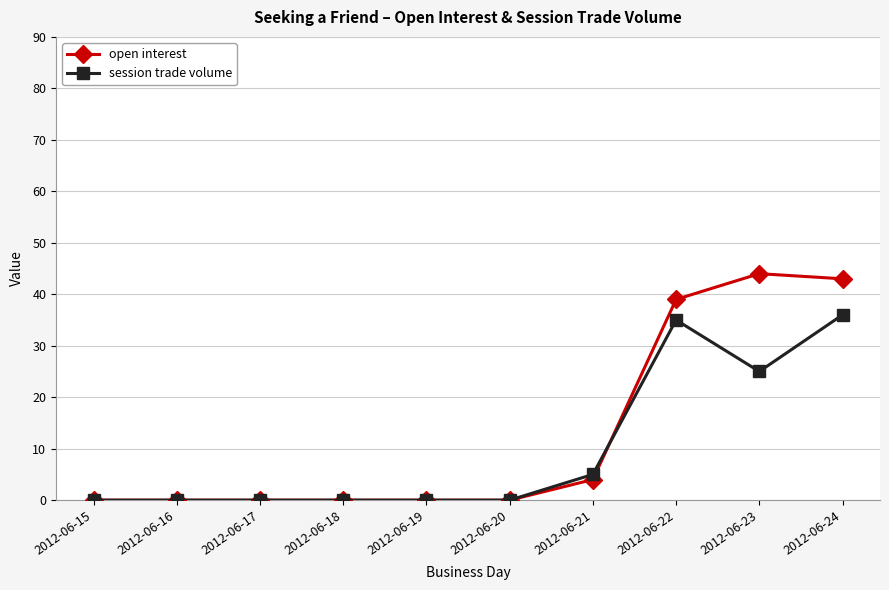

What is the difference between the second highest and minimum values in the session trade volume series?

35